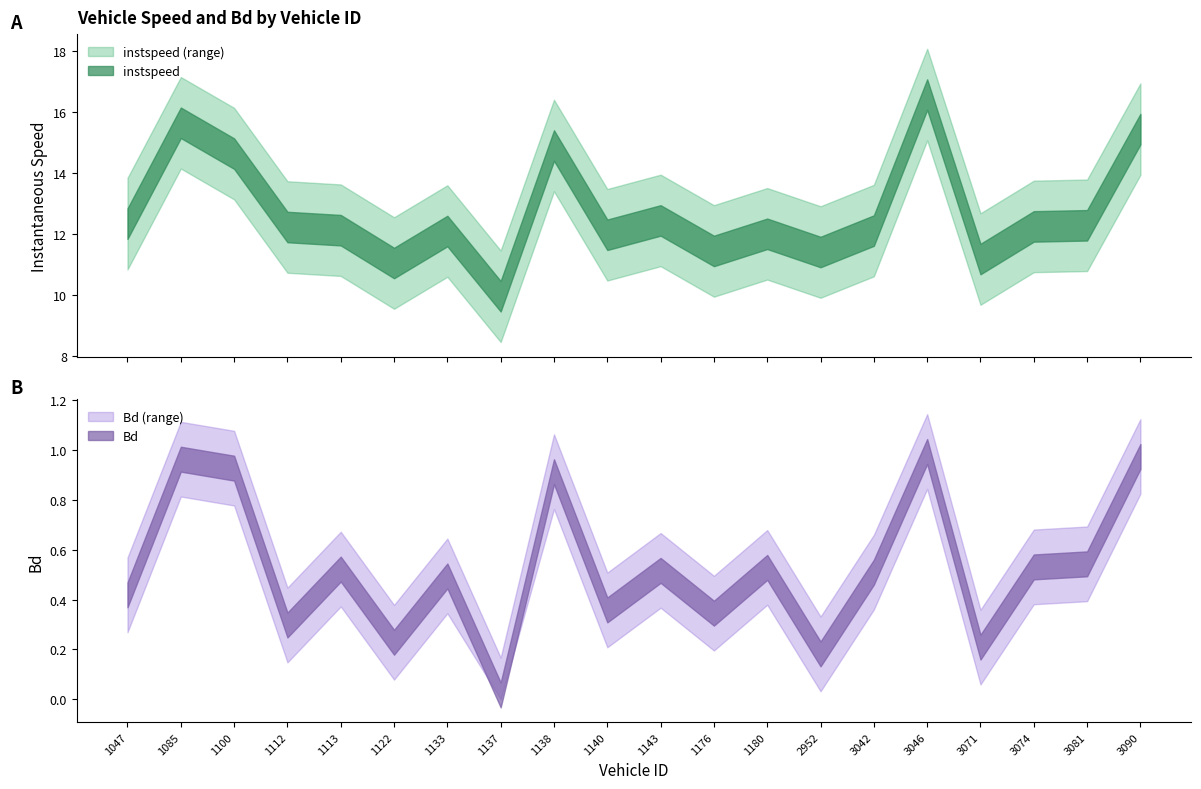

Between 1138 and 1137, which is larger?

1138